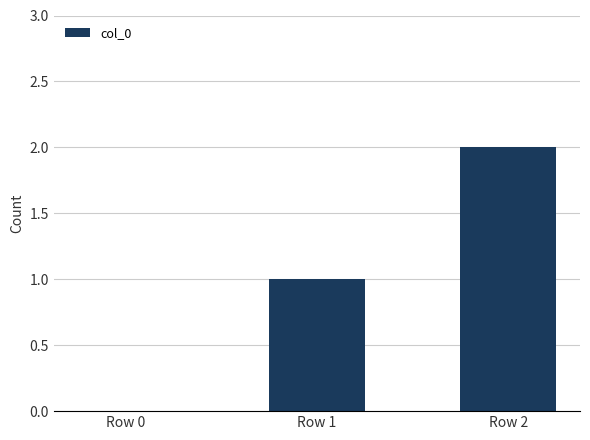

True or false: the data shows 2 at Row 2.

True